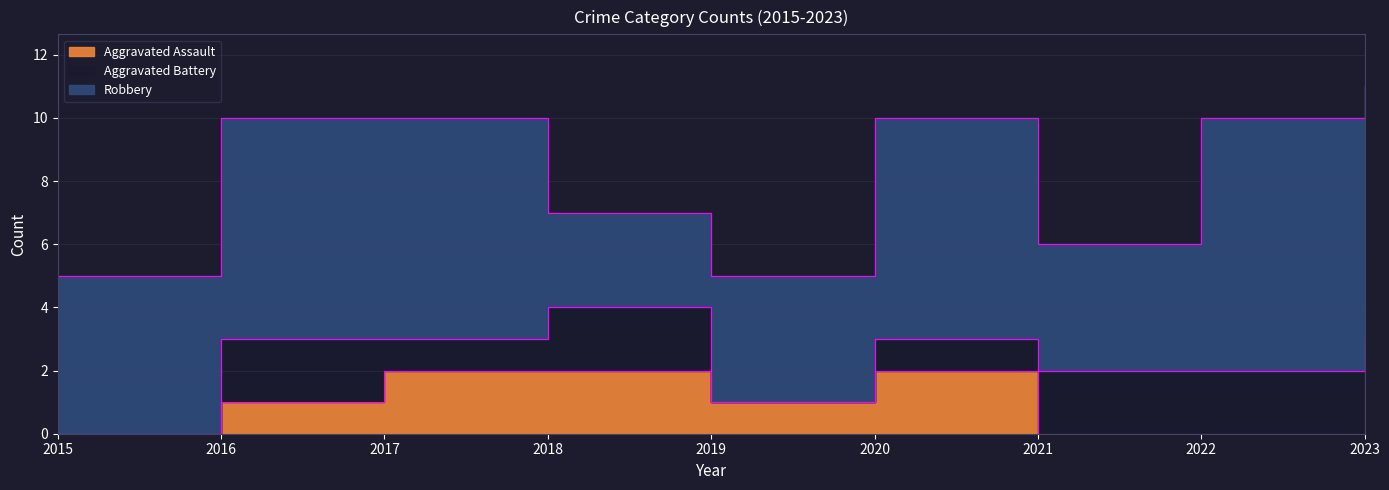

How many values in the Aggravated Battery series are below 2?

4